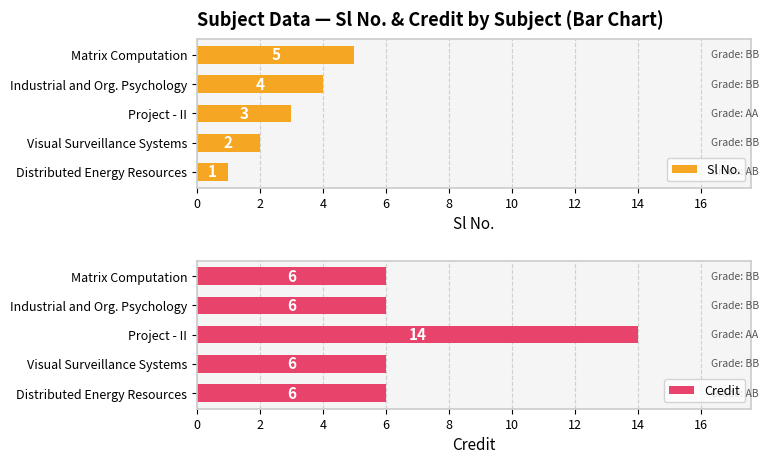

How many data points in Sl No. are less than 3?

2